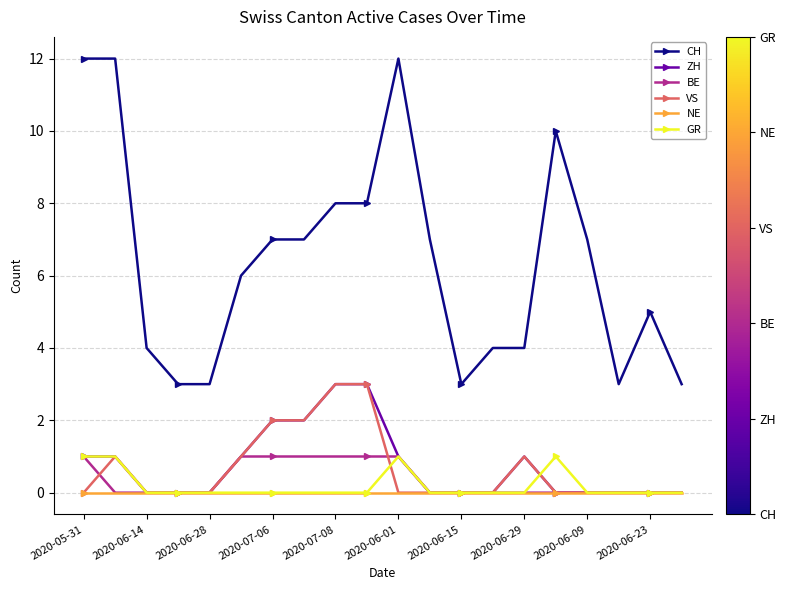

What is the value of the CH point at the 17th from the left?

7